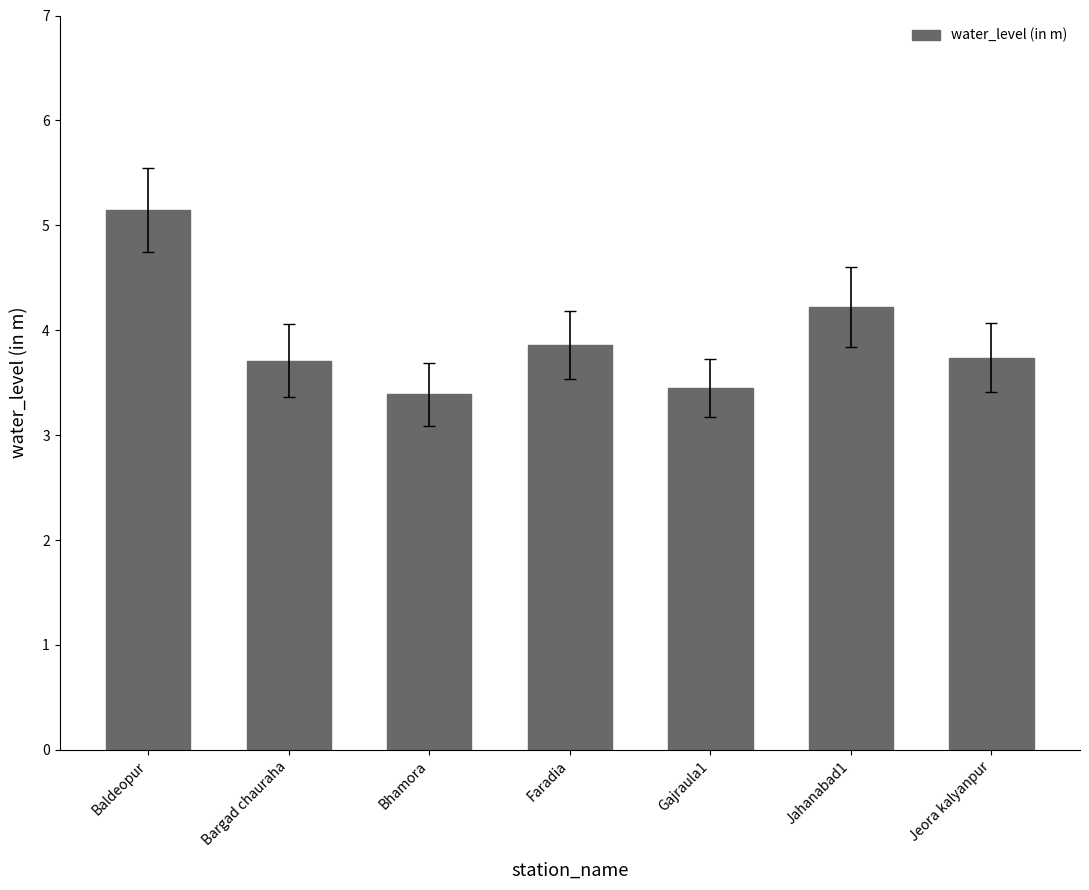

Which has a higher value, Jahanabad1 or Bargad chauraha?

Jahanabad1